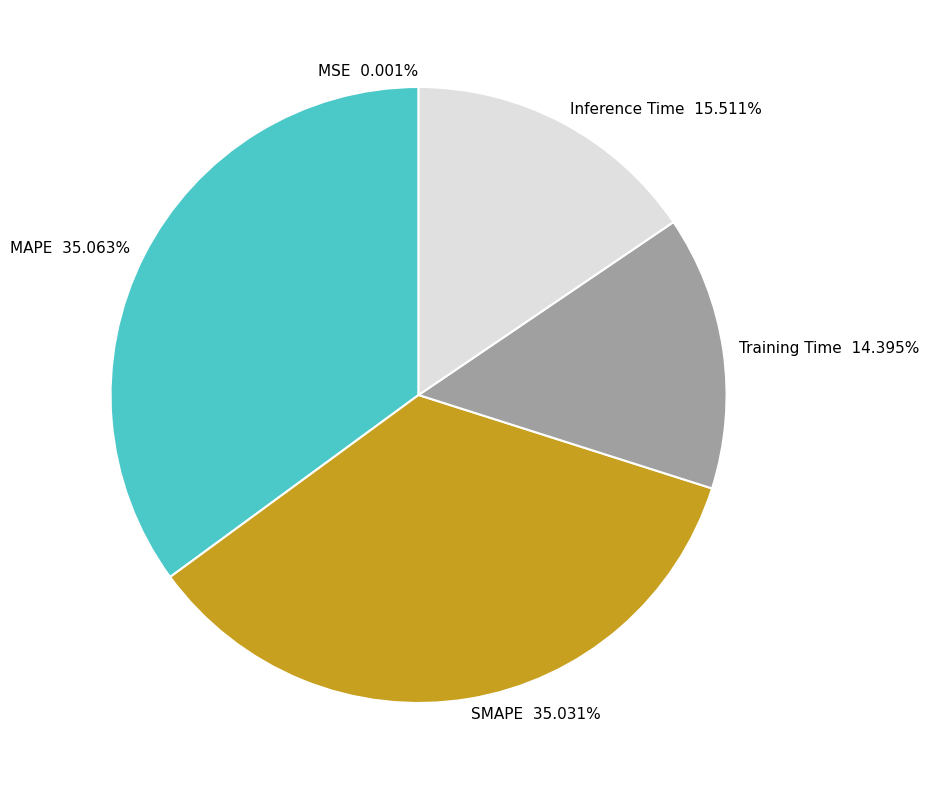

Is MAPE the majority of the pie?

No